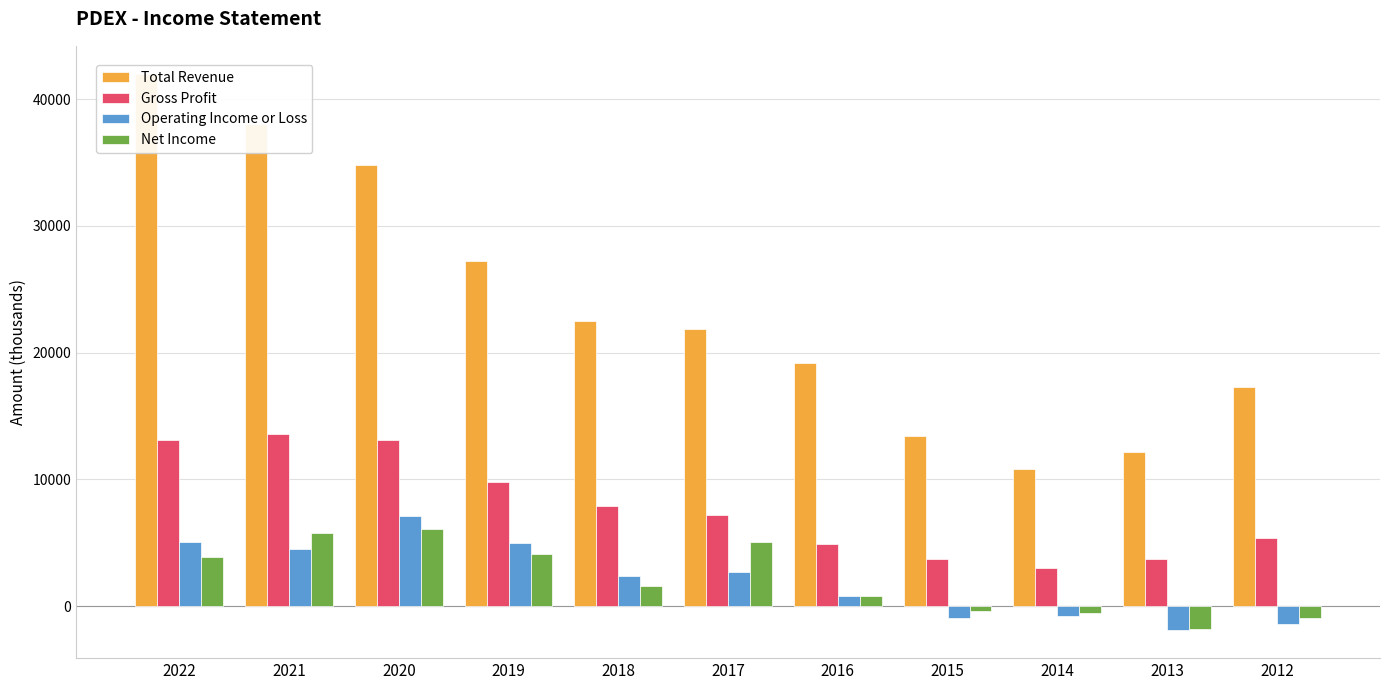

The Operating Income or Loss series shows -1114 at 2013. True or false?

False